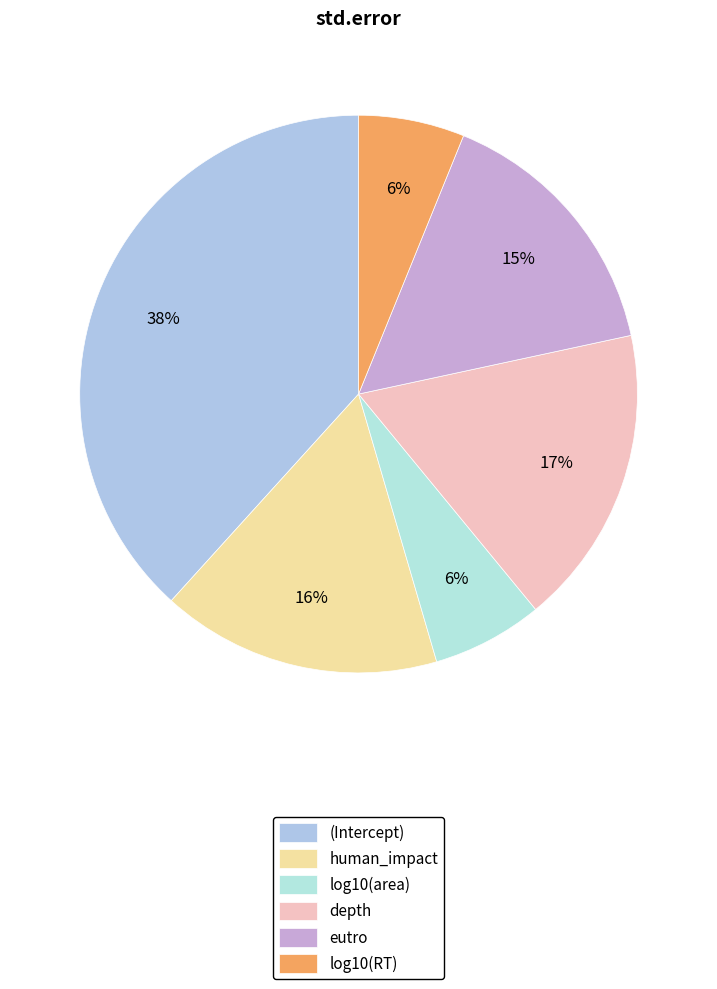

What is the largest slice in the pie chart?

(Intercept)